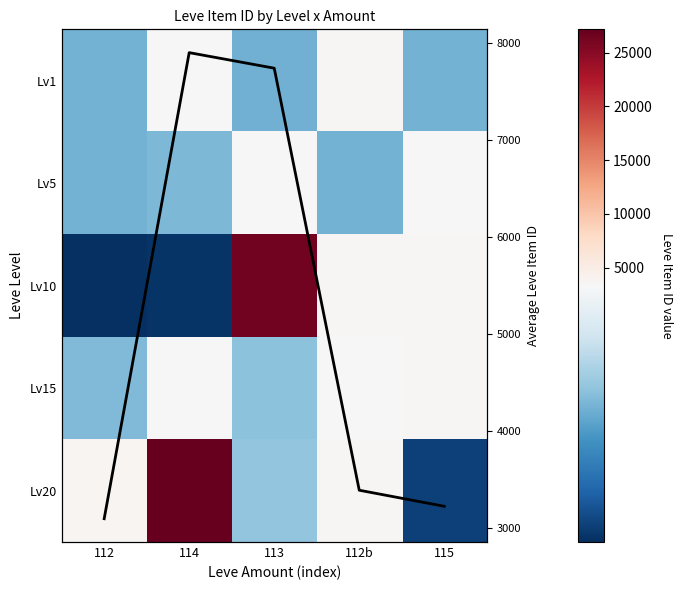

The Lv10 series shows 744.7 at 112b. True or false?

False